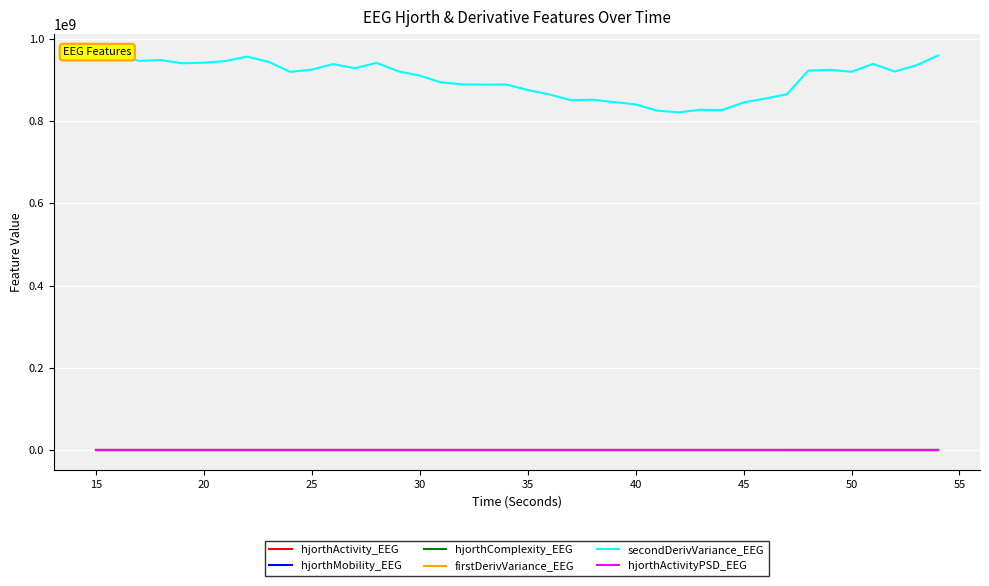

What is the minimum value for hjorthActivity_EEG?

15.7